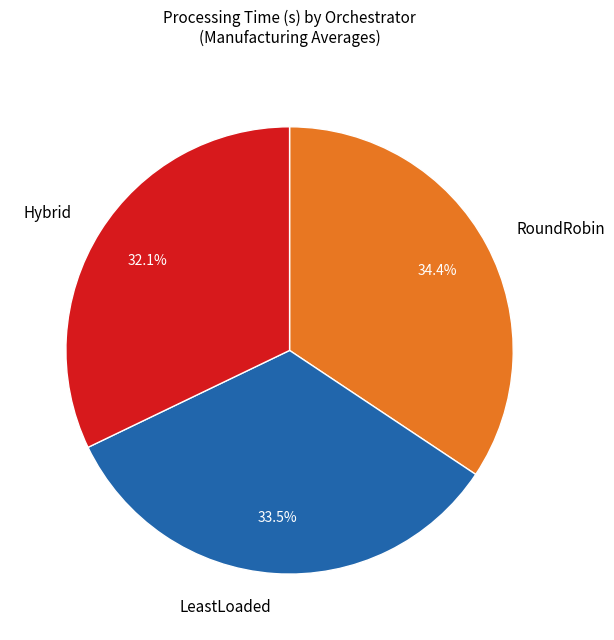

Which slice is the smallest?

Hybrid